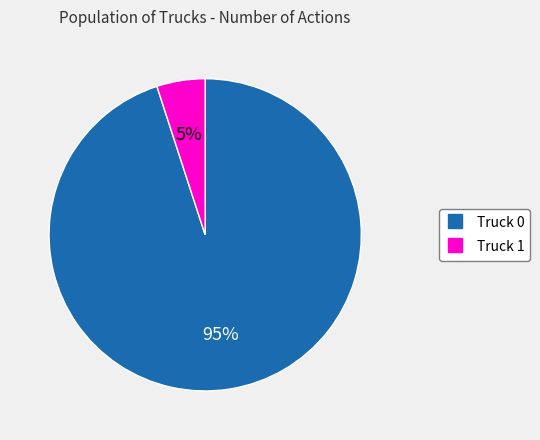

The Truck 1 slice represents 1% of the pie. True or false?

False